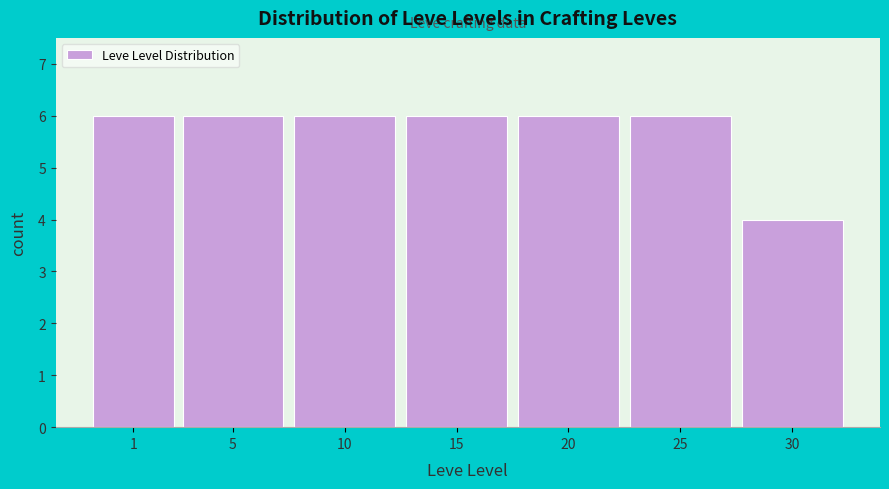

Reading left to right, list all the values displayed in this chart.

6	6	6	6	6	6	4